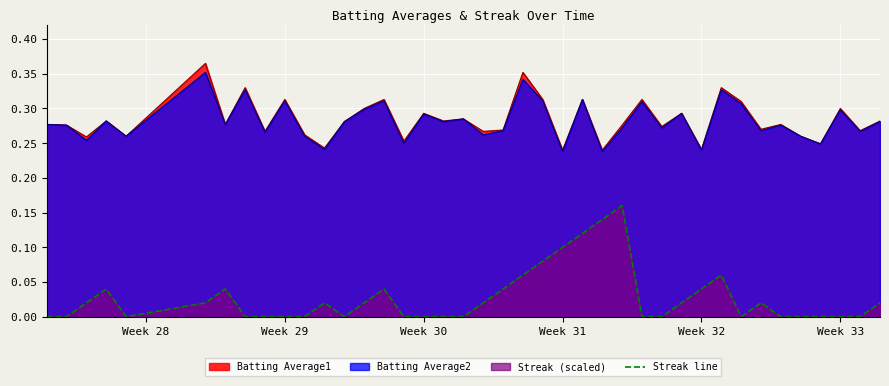

What is the difference between the maximum and minimum values in the Batting Average2 series?

0.1